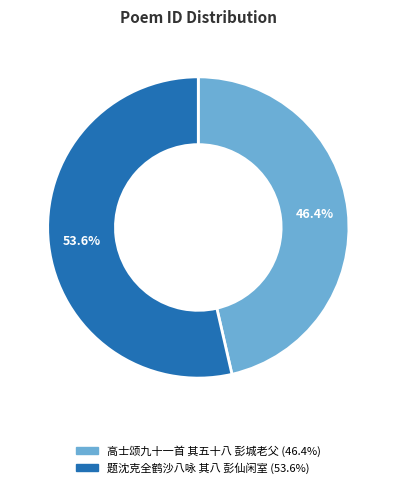

The 高士颂九十一首 其五十八 彭城老父 slice represents 58% of the pie. True or false?

False